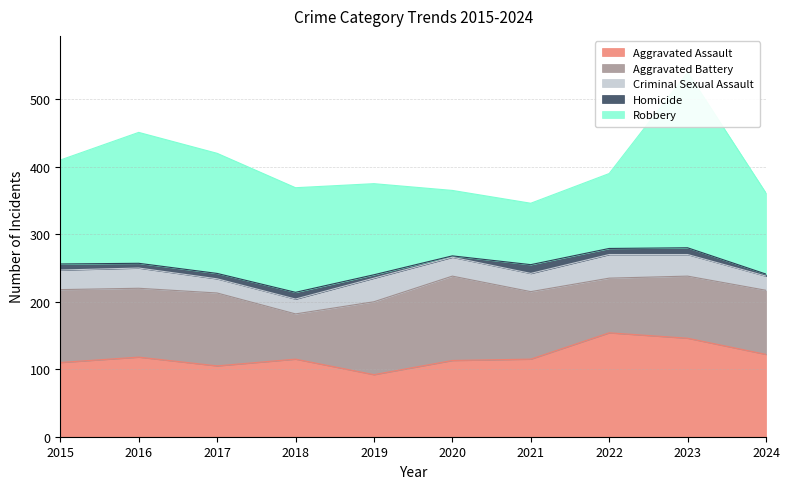

Which series has the largest range (max minus min)?

Robbery